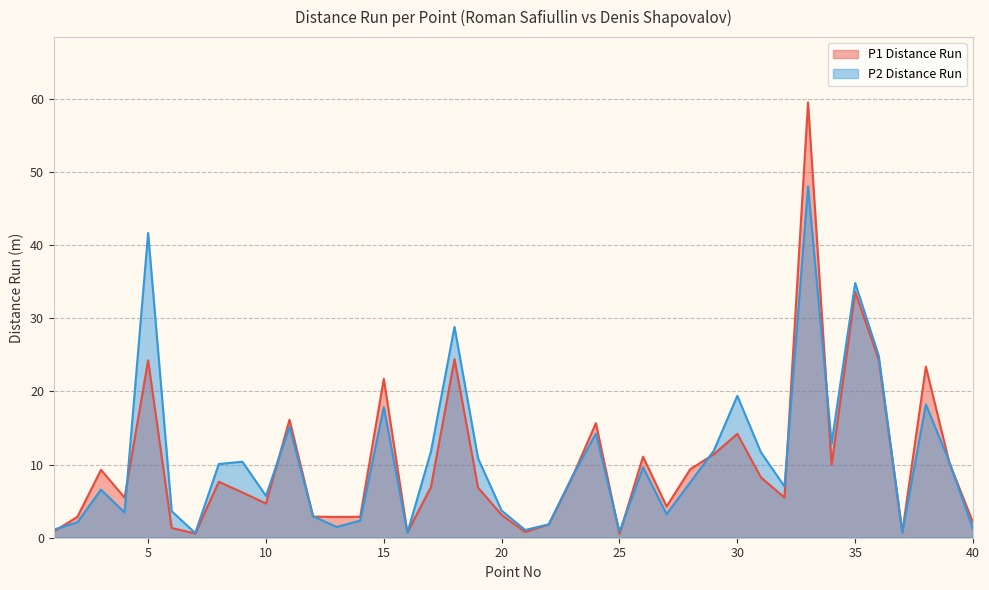

Between 23 and 37, which series saw the biggest shift?

P2 Distance Run